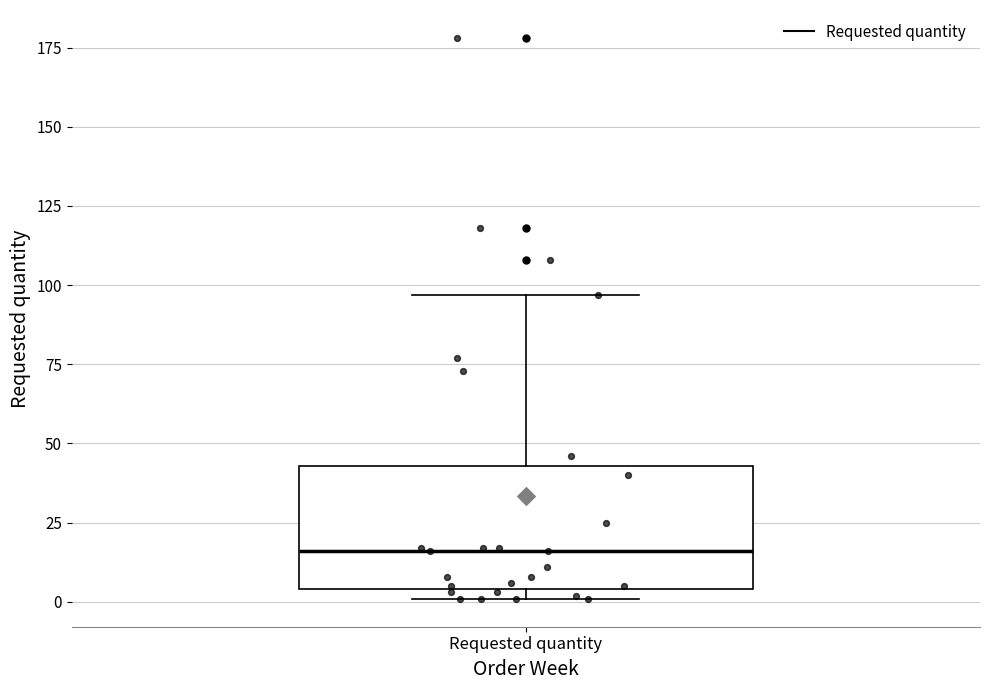

Transcribe this box plot: give where the median line is, the range the box spans, and where the two whiskers end, as read against the y-axis. The values are not printed on the chart, so give them approximately, as read against the axis.

median 15, box 5 to 45, whiskers 0 to 95